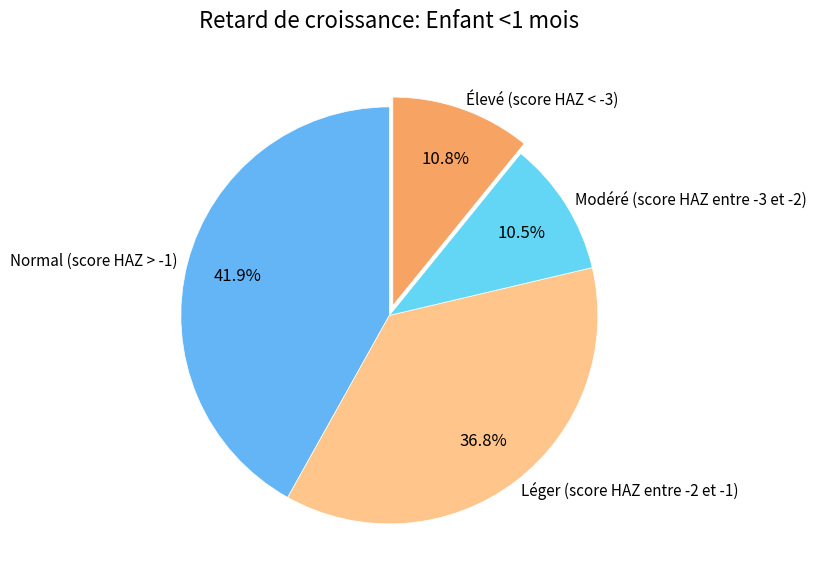

Between Modéré (score HAZ entre -3 et -2) and Normal (score HAZ > -1), which is larger?

Normal (score HAZ > -1)